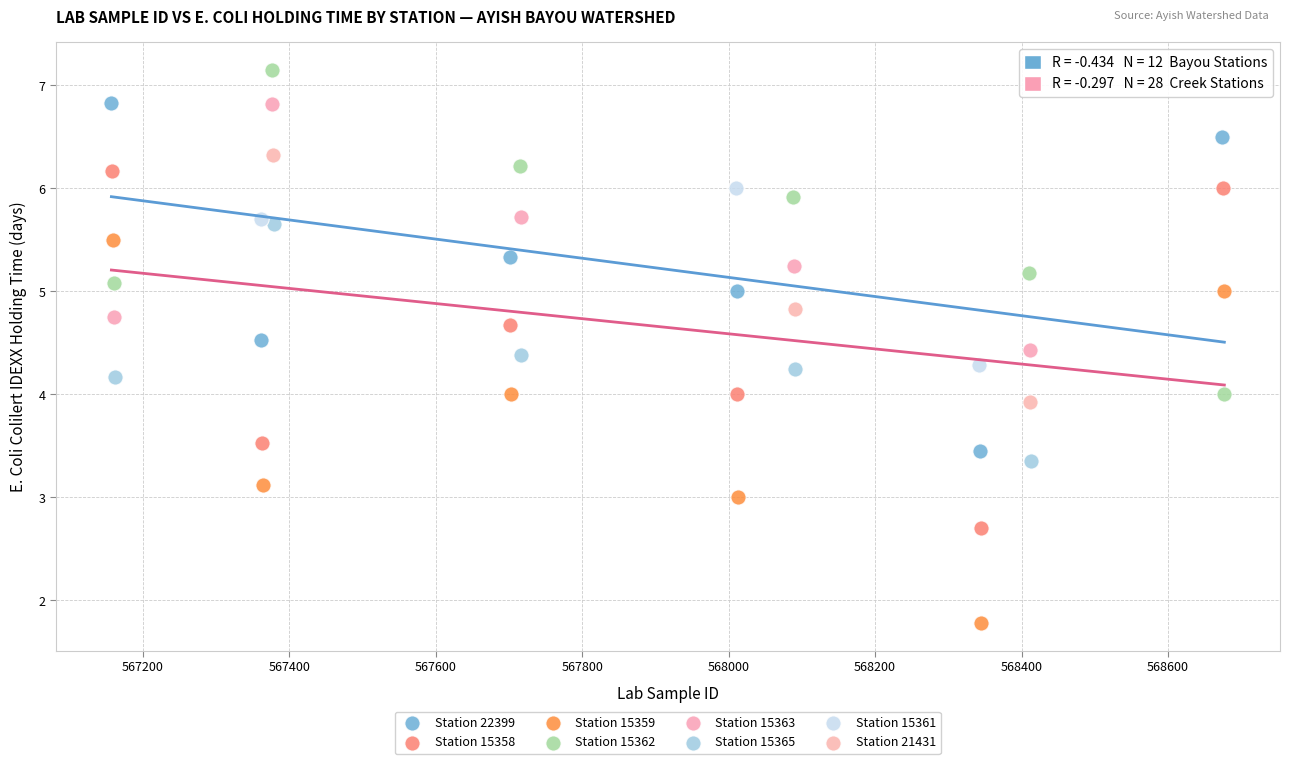

Which series has the widest spread of Y values?

Station 15359